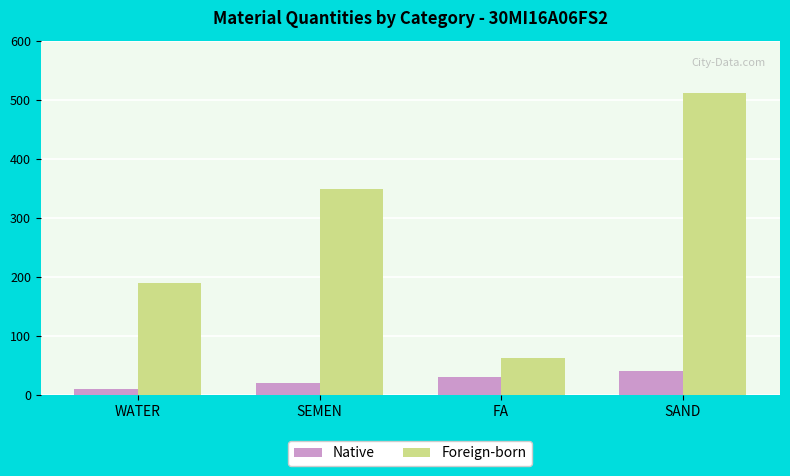

How many Foreign-born values are between 190 and 512?

3